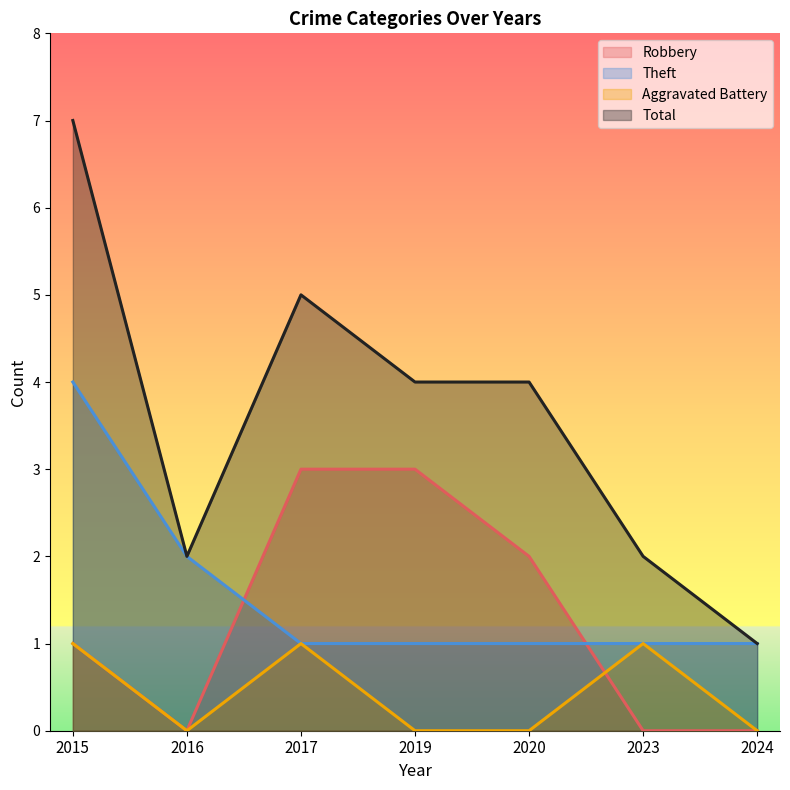

Reading left to right, transcribe all the data shown in this chart.

Robbery: 1	0	3	3	2	0	0
Theft: 4	2	1	1	1	1	1
Aggravated Battery: 1	0	1	0	0	1	0
Total: 7	2	5	4	4	2	1